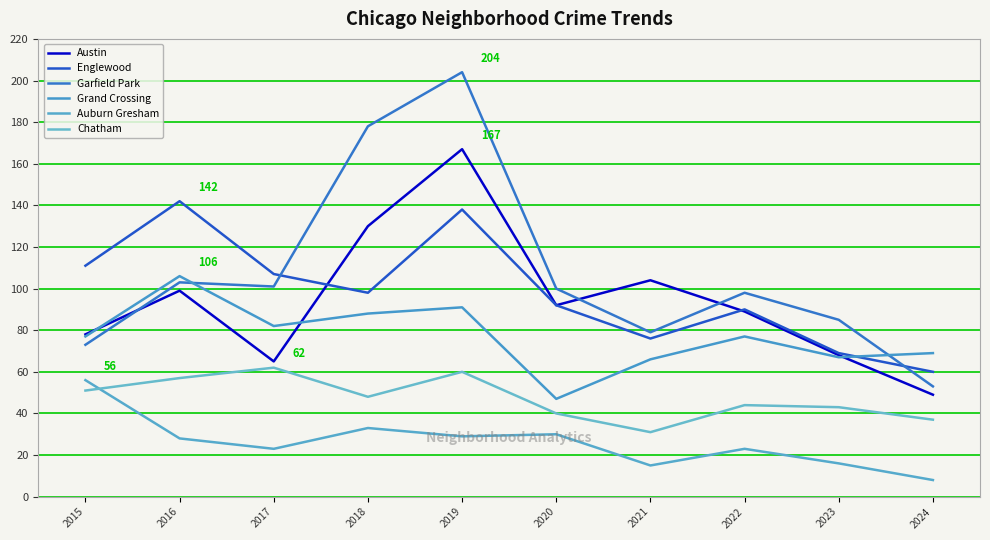

True or false: Austin has a value of 25 at 2024.

False